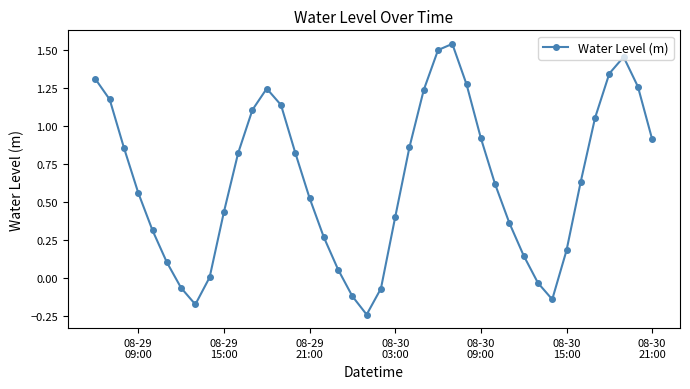

What is the difference between the maximum and minimum values?

1.8